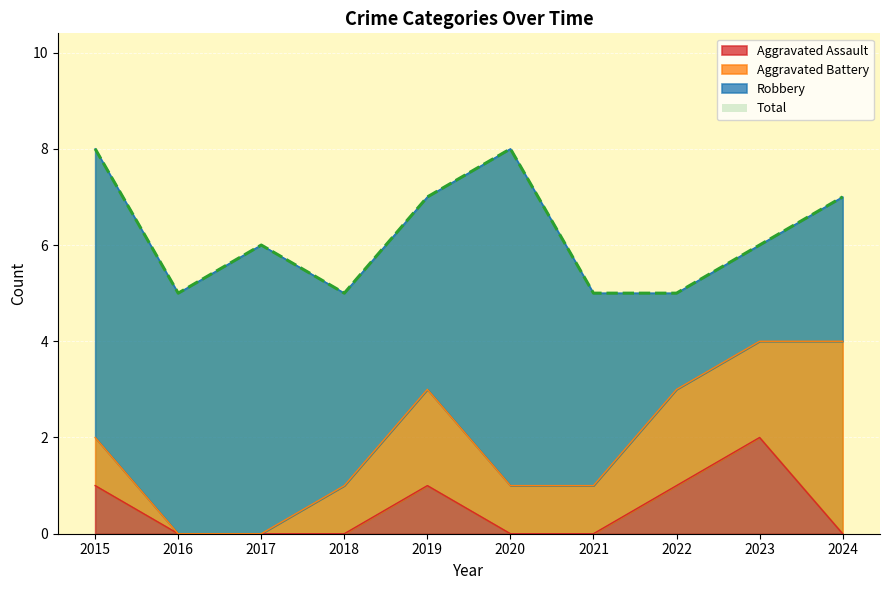

Which series has the largest total across all categories?

Total